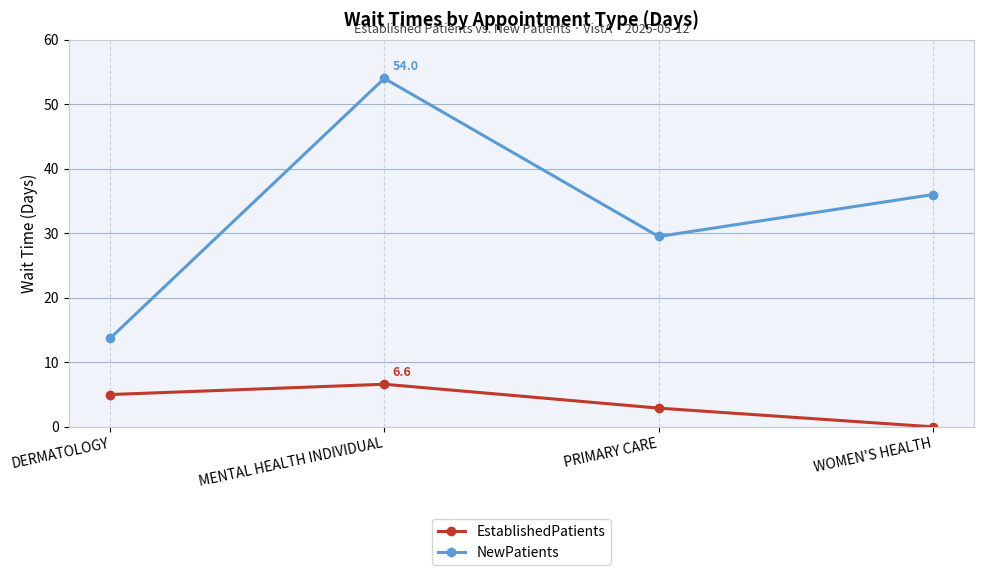

How many lines are shown in the chart?

2